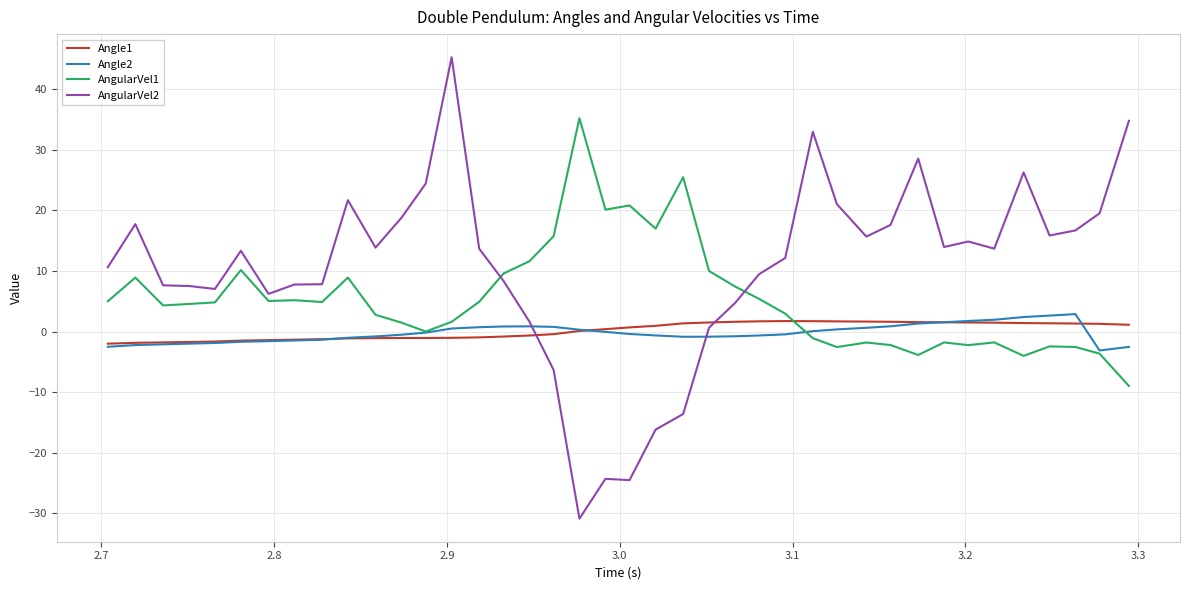

What is the smallest value displayed?

-30.9